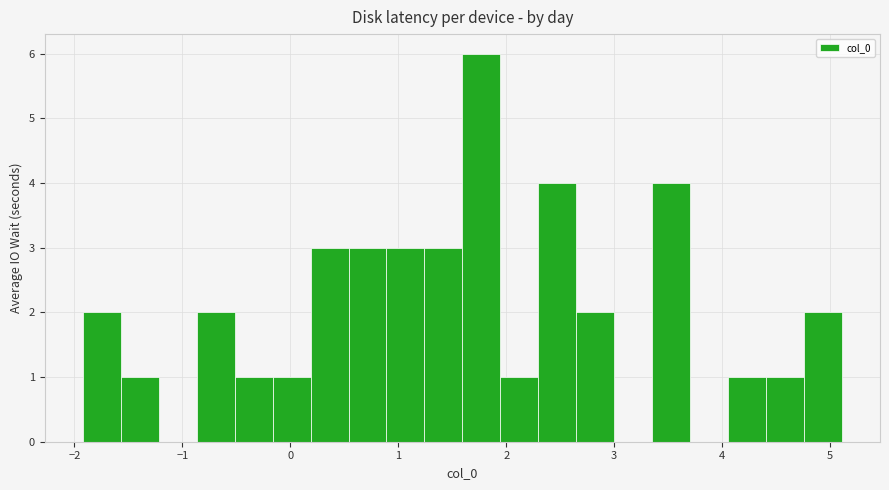

Around what value on the x-axis is the tallest bar? Give the approximate position of its centre, as read against the axis.

1.8